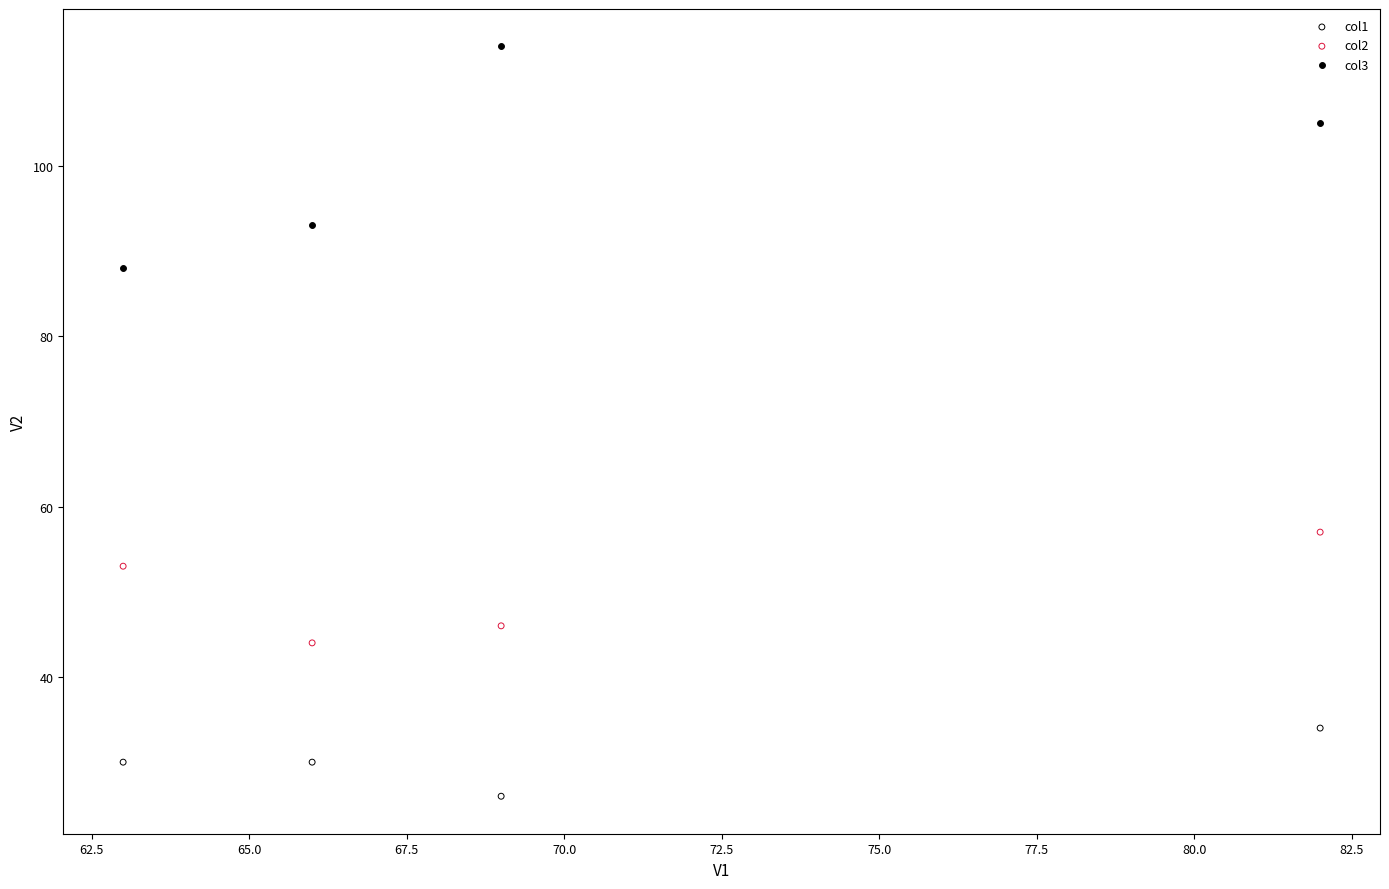

In the col3 series, what Y value is closest to 101?

105